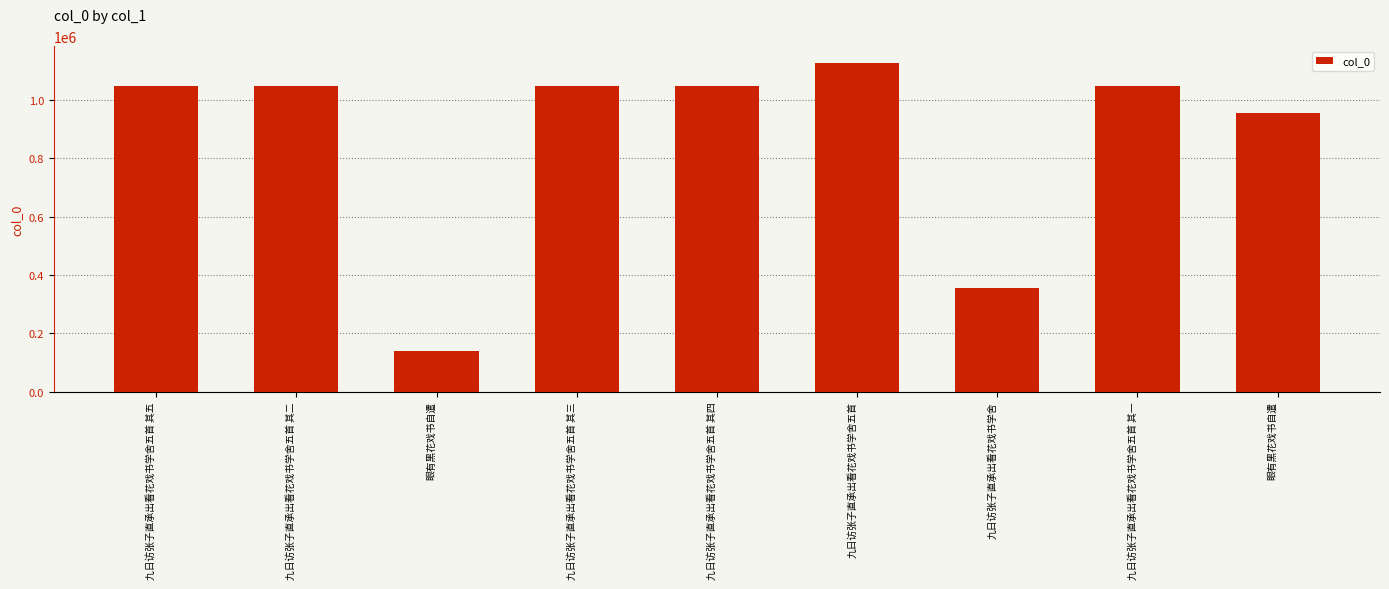

Does the chart contain any negative values?

No